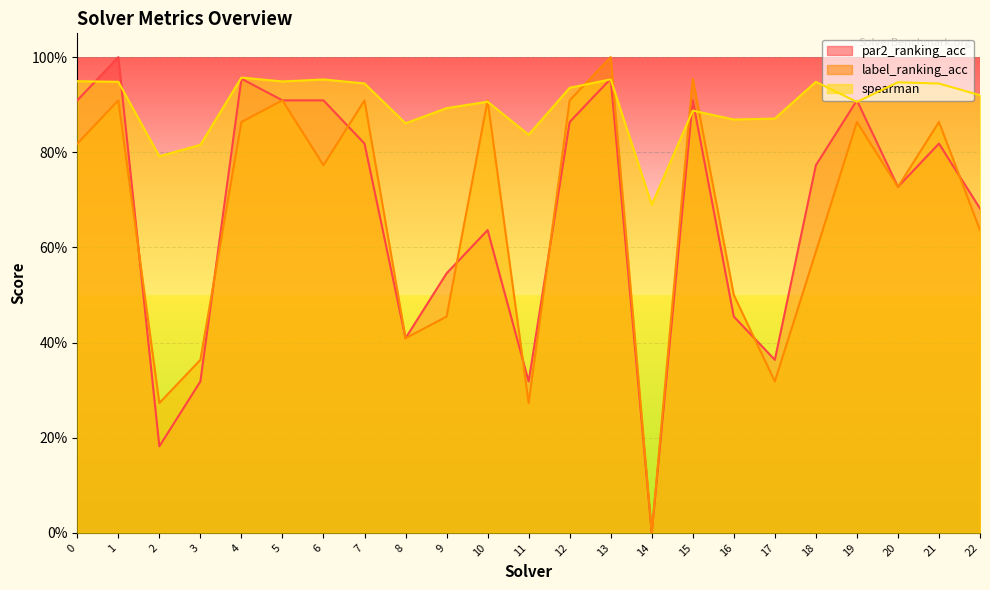

What is the approximate value of label_ranking_acc at 15?

1.0